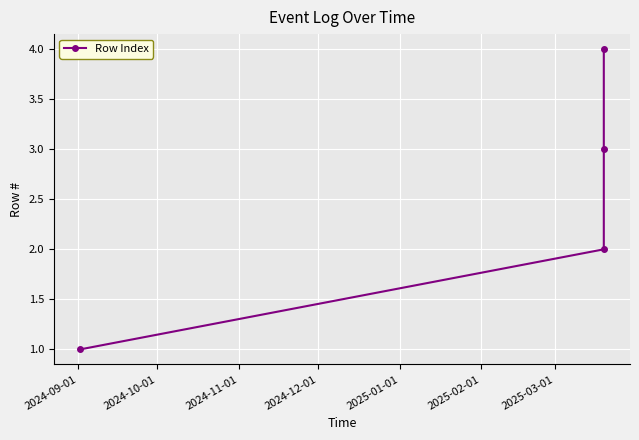

What is the greatest value displayed?

4